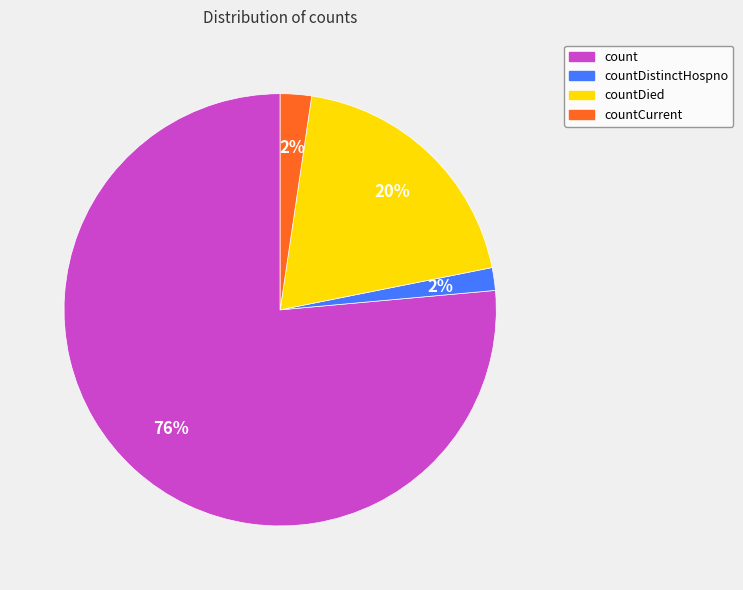

To the nearest percent, what is the average slice percentage?

25%